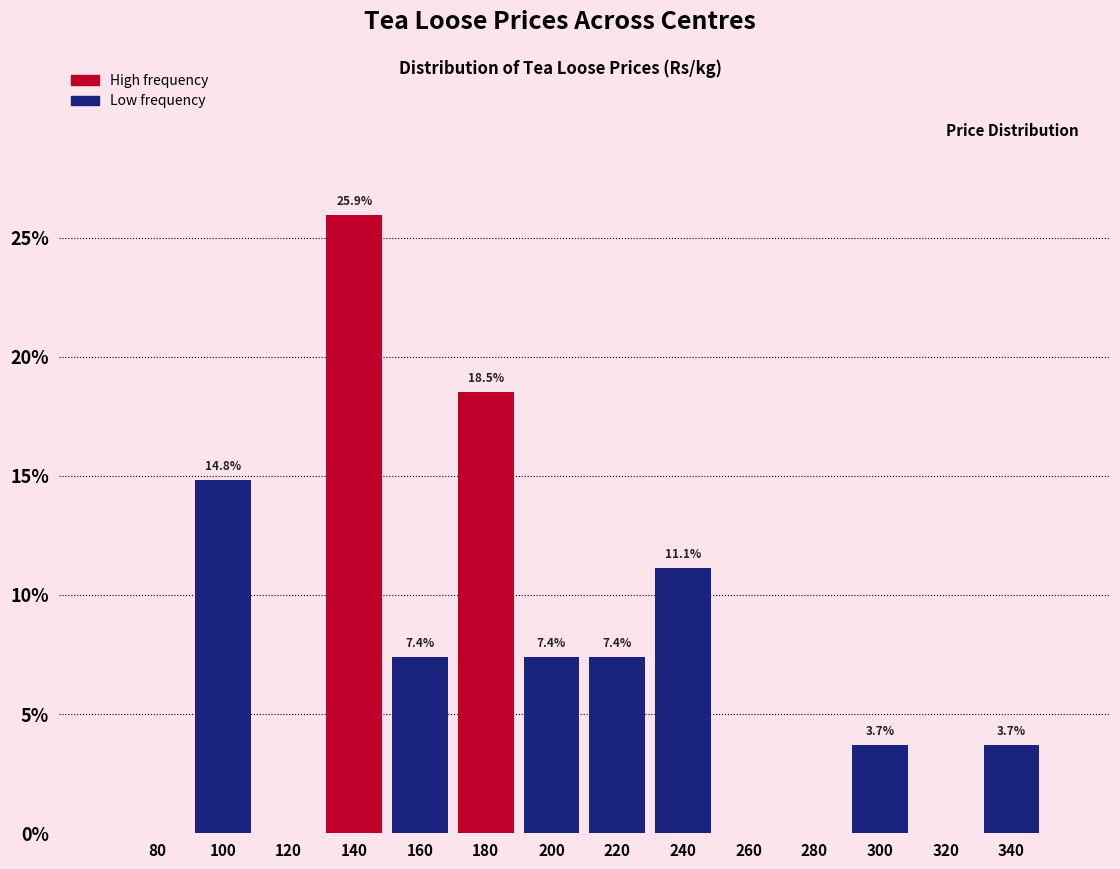

Reading left to right, list all the values displayed in this chart.

80=0.0	100=14.8	120=0.0	140=25.9	160=7.4	180=18.5	200=7.4	220=7.4	240=11.1	260=0.0	280=0.0	300=3.7	320=0.0	340=3.7